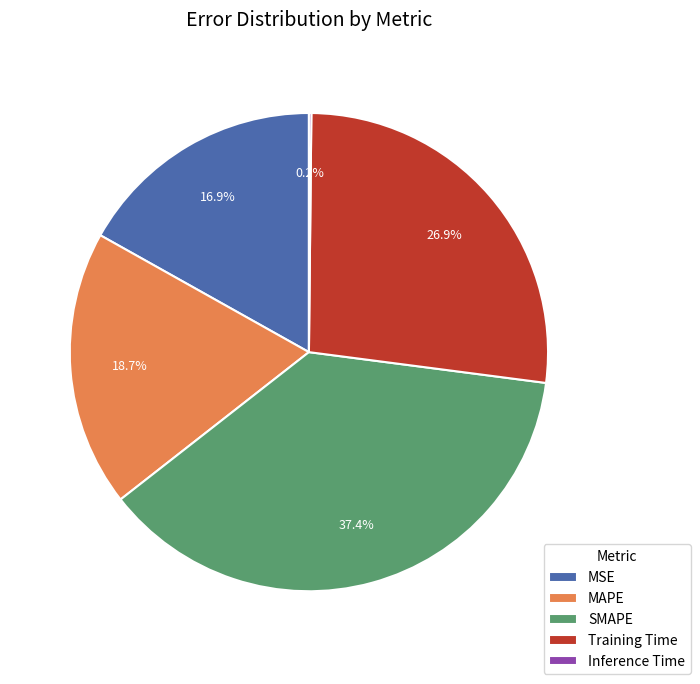

Is MAPE the majority of the pie?

No